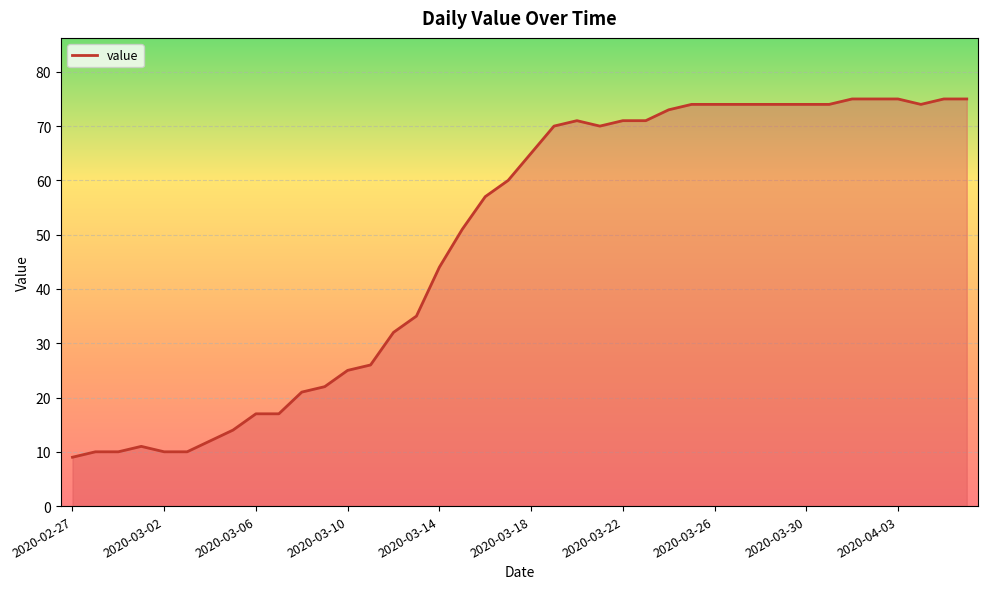

What is the difference between the maximum and minimum values?

66